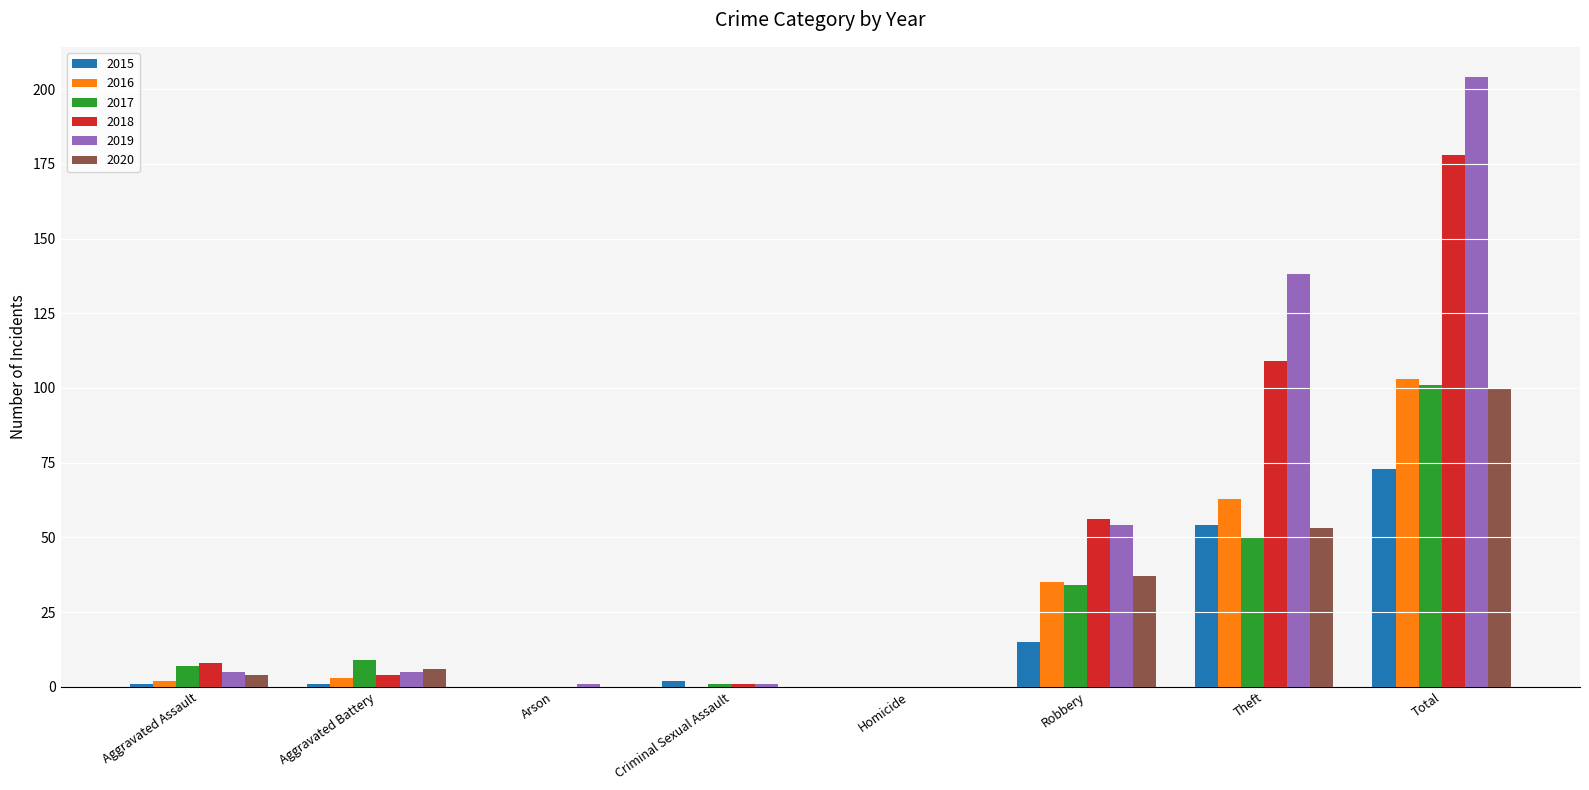

What is the sum of all 2018 values?

356